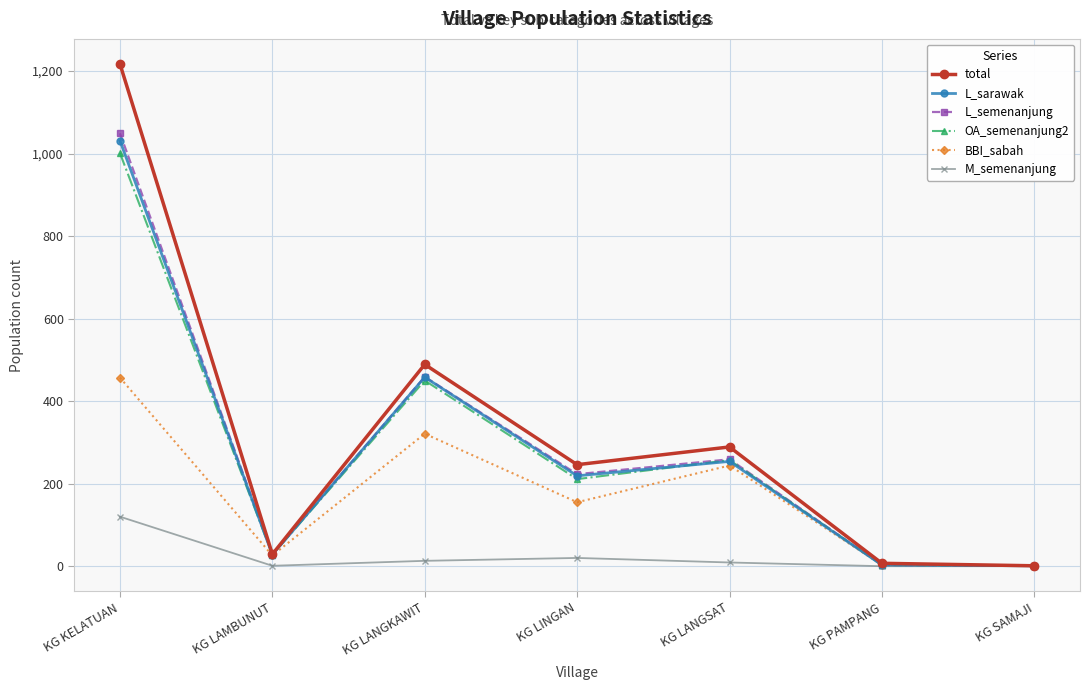

True or false: L_sarawak has more than 0 interior local peaks.

True